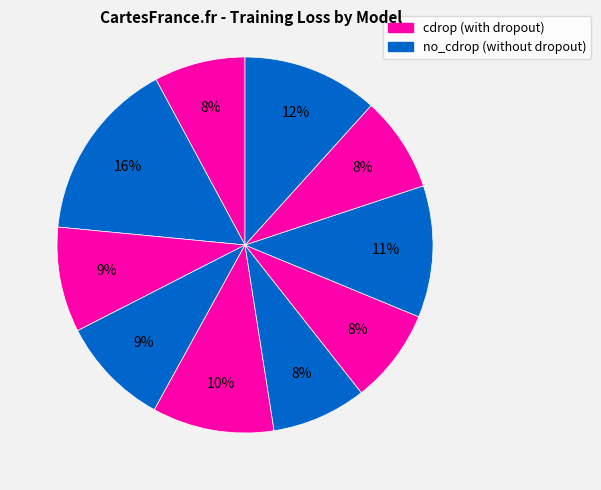

How many segments does this pie chart have?

10